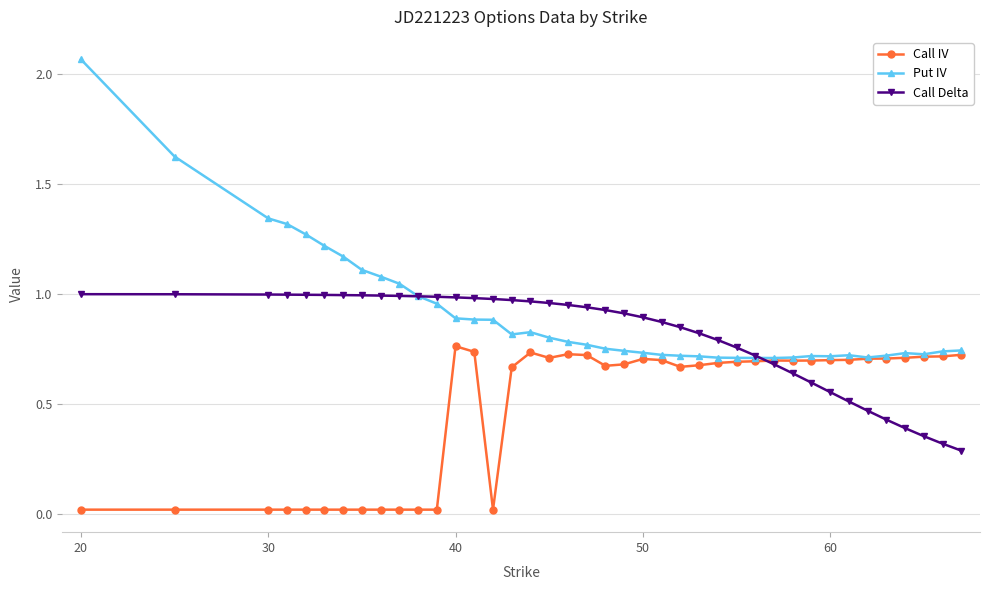

What are all the series names shown in the legend?

Call IV, Put IV, Call Delta